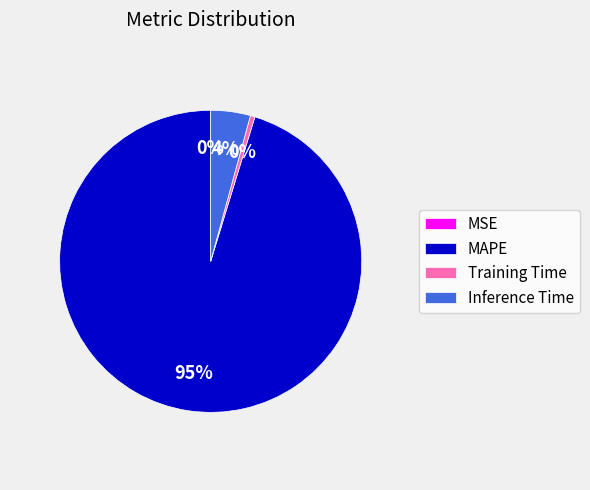

What percentage is the Inference Time slice, to the nearest percent?

4%